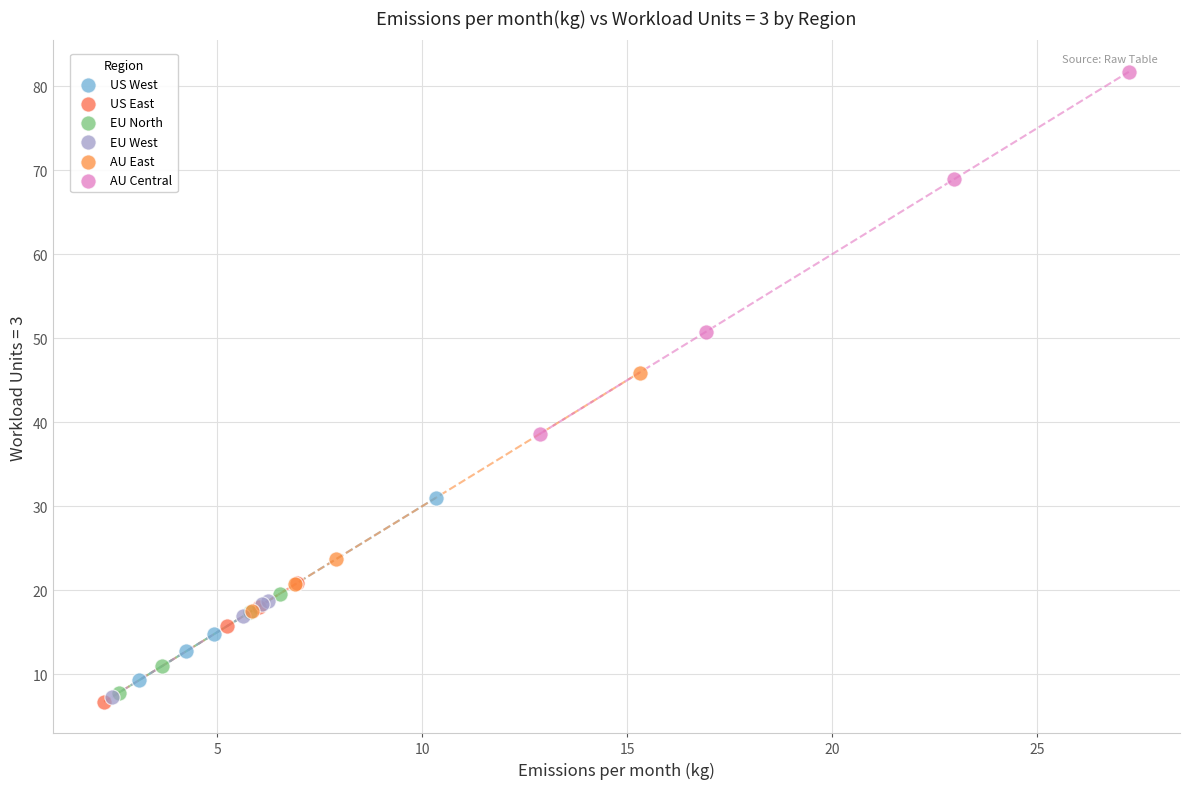

Which series reaches the maximum Y coordinate?

AU Central